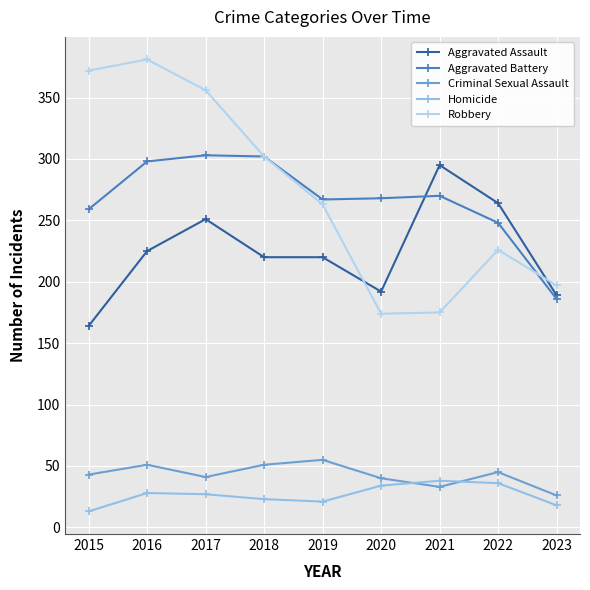

How many times do Aggravated Assault and Robbery cross each other?

2